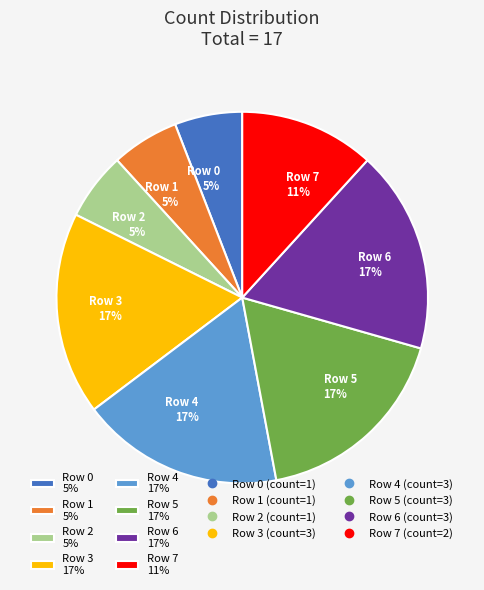

How many slices are in this pie chart?

8